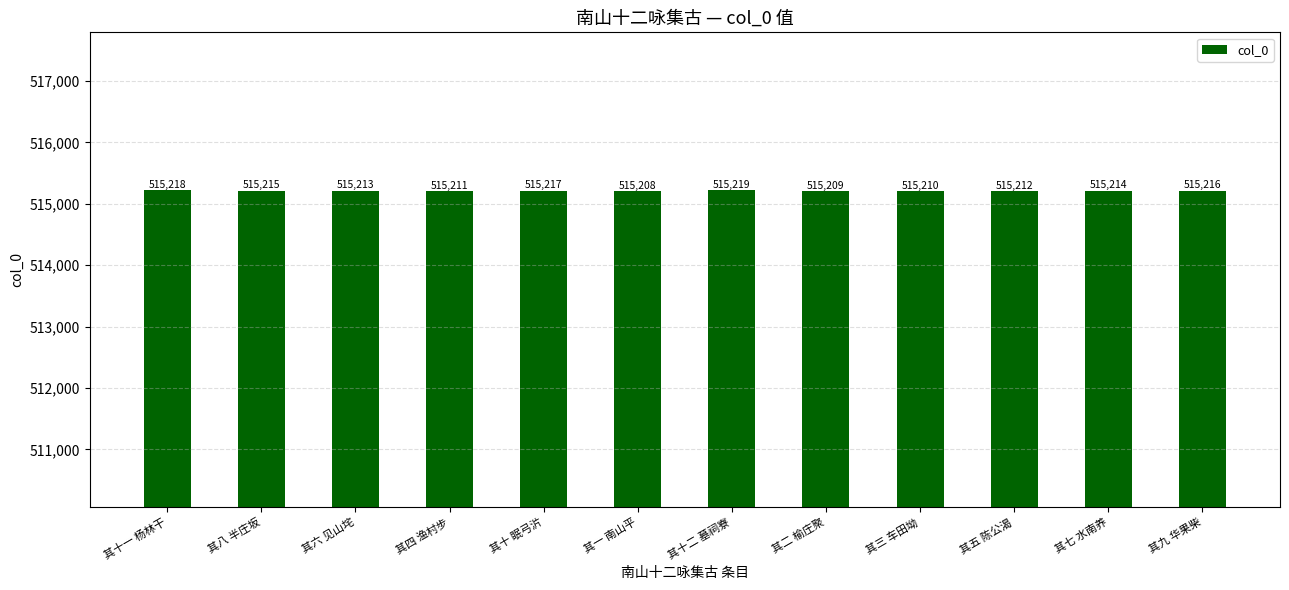

How many bars are there in total?

12